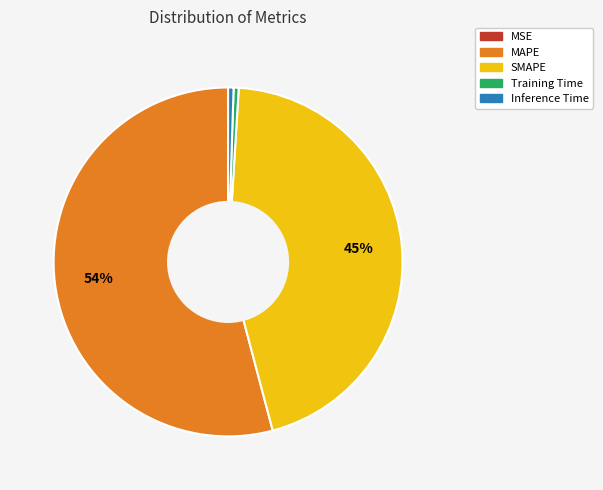

Is the sum of Training Time and SMAPE greater than half?

No